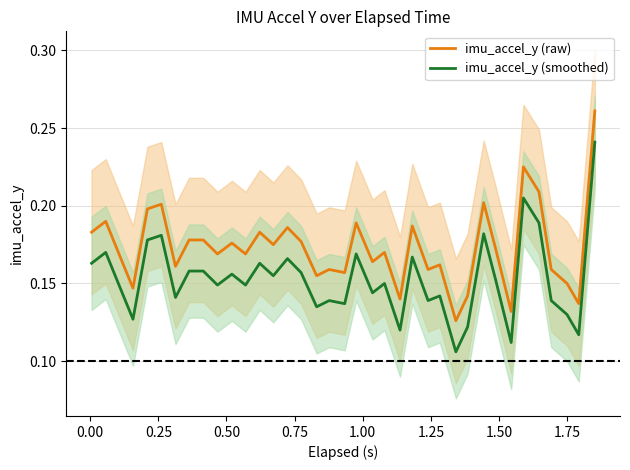

True or false: imu_accel_y (raw) and imu_accel_y (smoothed) intersect in this chart.

False